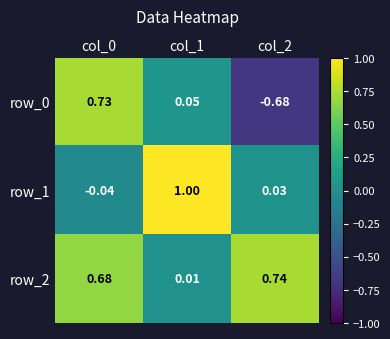

Which series changed the most between col_1 and col_2?

row_1